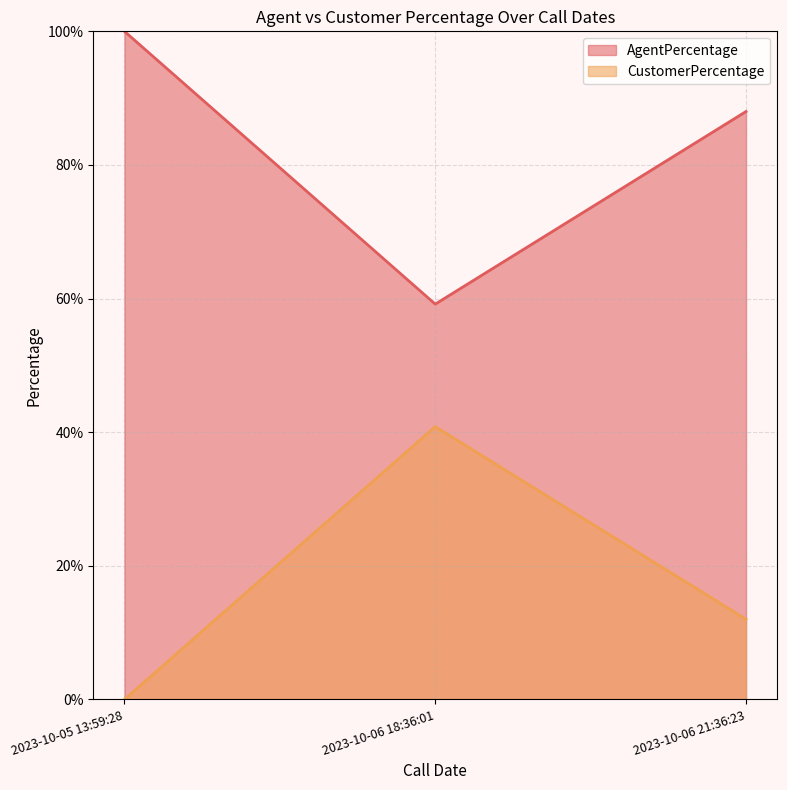

What is the difference between the highest and lowest values at 2023-10-05 13:59:28?

100.0